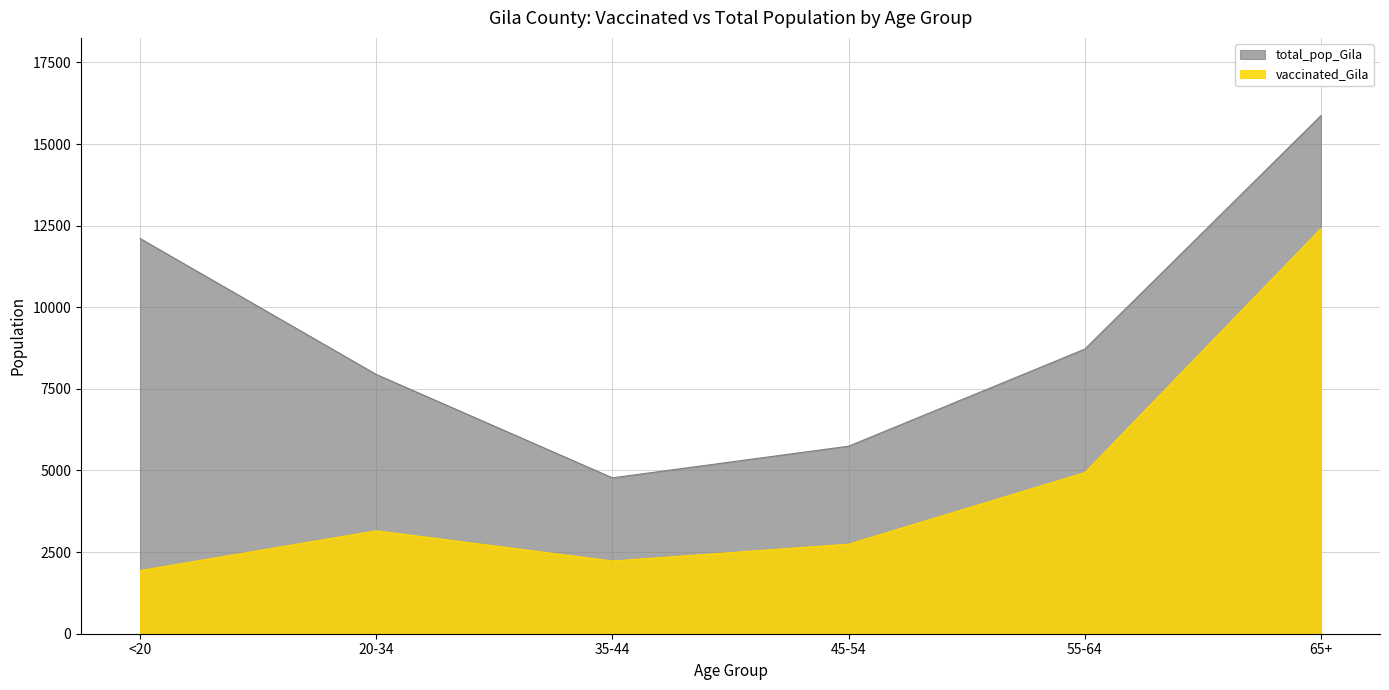

True or false: total_pop_Gila has more than 0 interior local peaks.

False